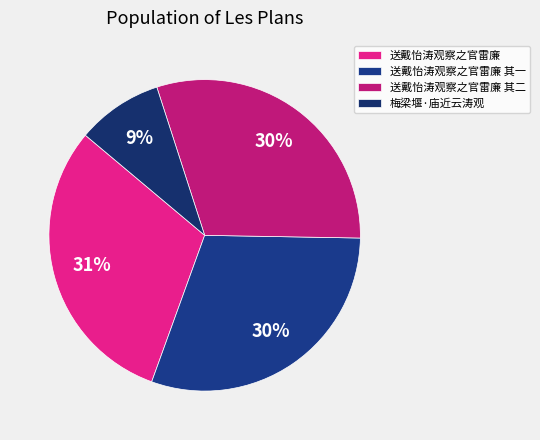

To the nearest percent, what is the average slice percentage?

25%